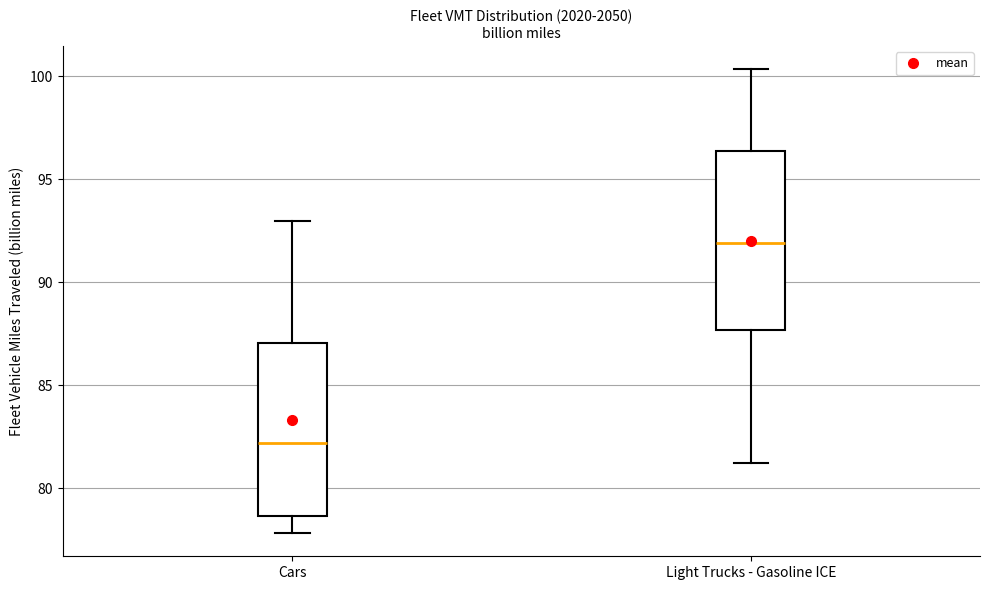

Which box's median line is the lowest?

Cars